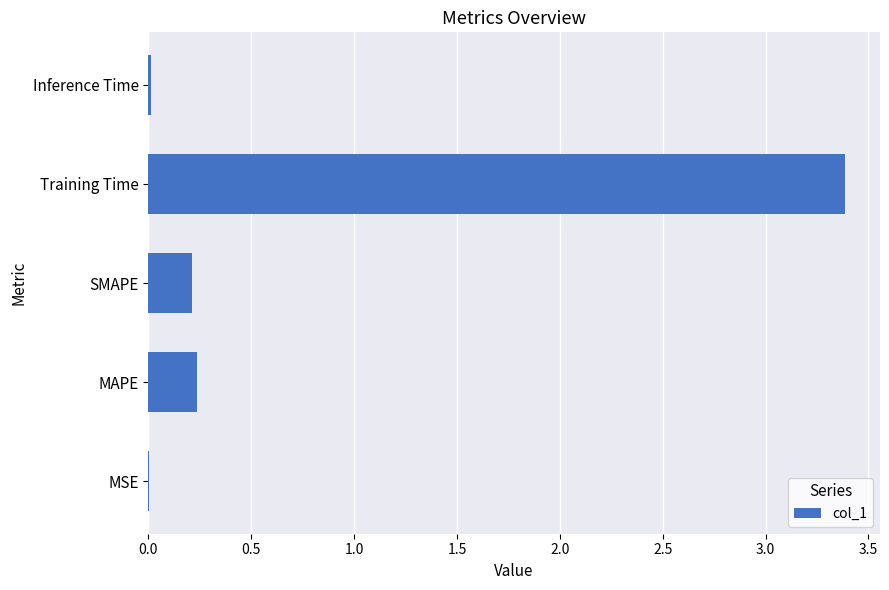

The value at SMAPE is 0.2. True or false?

True